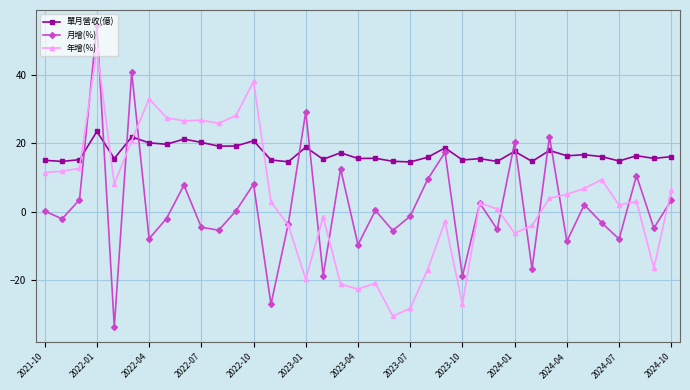

What are all the series names shown in the legend?

單月營收(億), 月增(%), 年增(%)